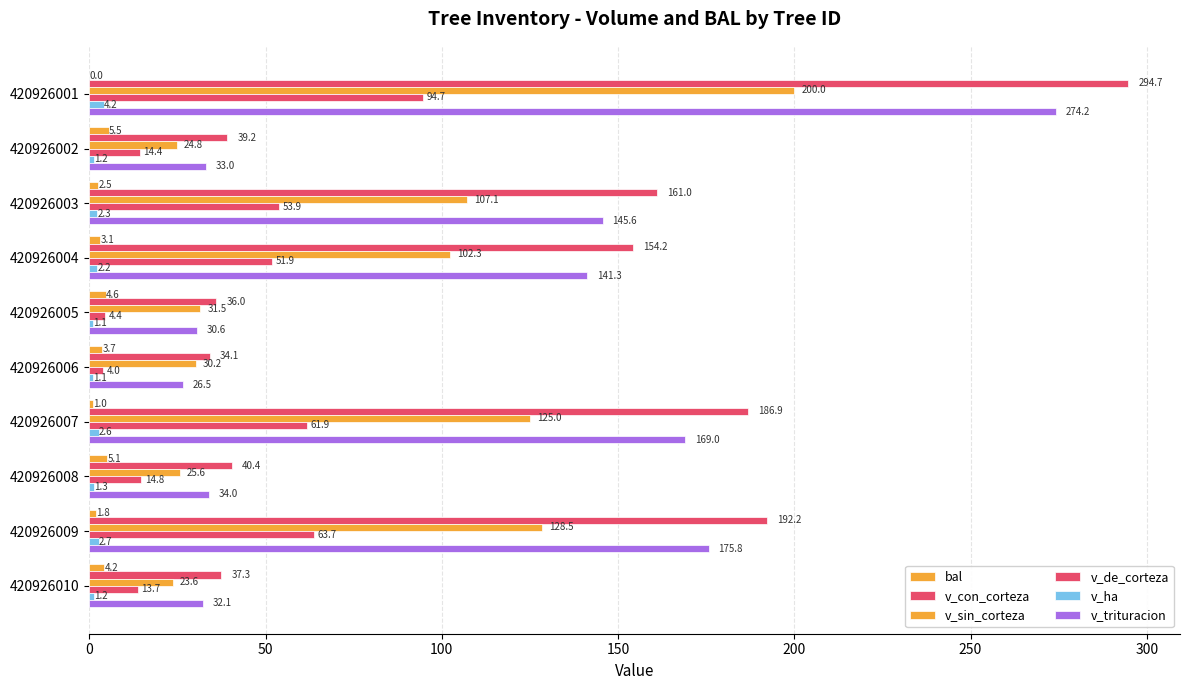

How many distinct data groups are displayed?

6